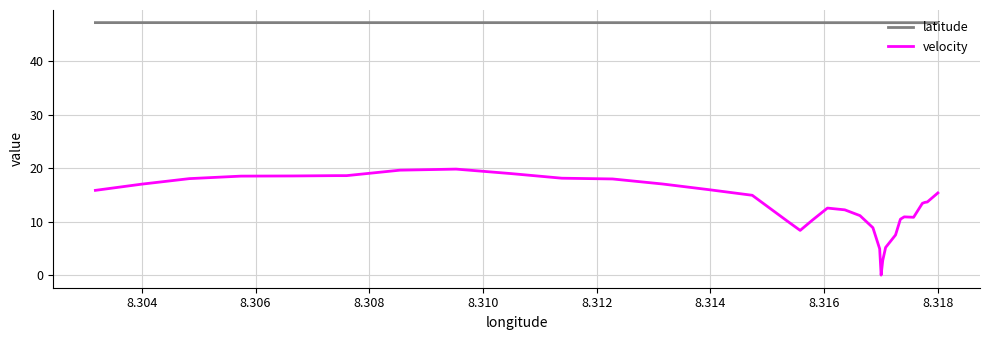

Reading left to right, transcribe all the data shown in this chart.

latitude: 47.2	47.2	47.2	47.2	47.2	47.2	47.2	47.2	47.2	47.2	47.2	47.2	47.2	47.2	47.2	47.2	47.2	47.2	47.2	47.2	47.2	47.2	47.2	47.2	47.2	47.2	47.2	47.2	47.2	47.2	47.2	47.2	47.2	47.2	47.2	47.2
velocity: 15.8	17.0	18.0	18.5	18.5	18.6	18.6	19.6	19.8	19.0	18.1	18.0	17.0	16.0	14.9	10.0	8.3	10.2	12.5	12.2	11.1	8.8	4.9	0.1	0.0	0.0	2.7	5.2	7.5	10.4	10.9	10.8	13.4	13.6	13.7	15.3